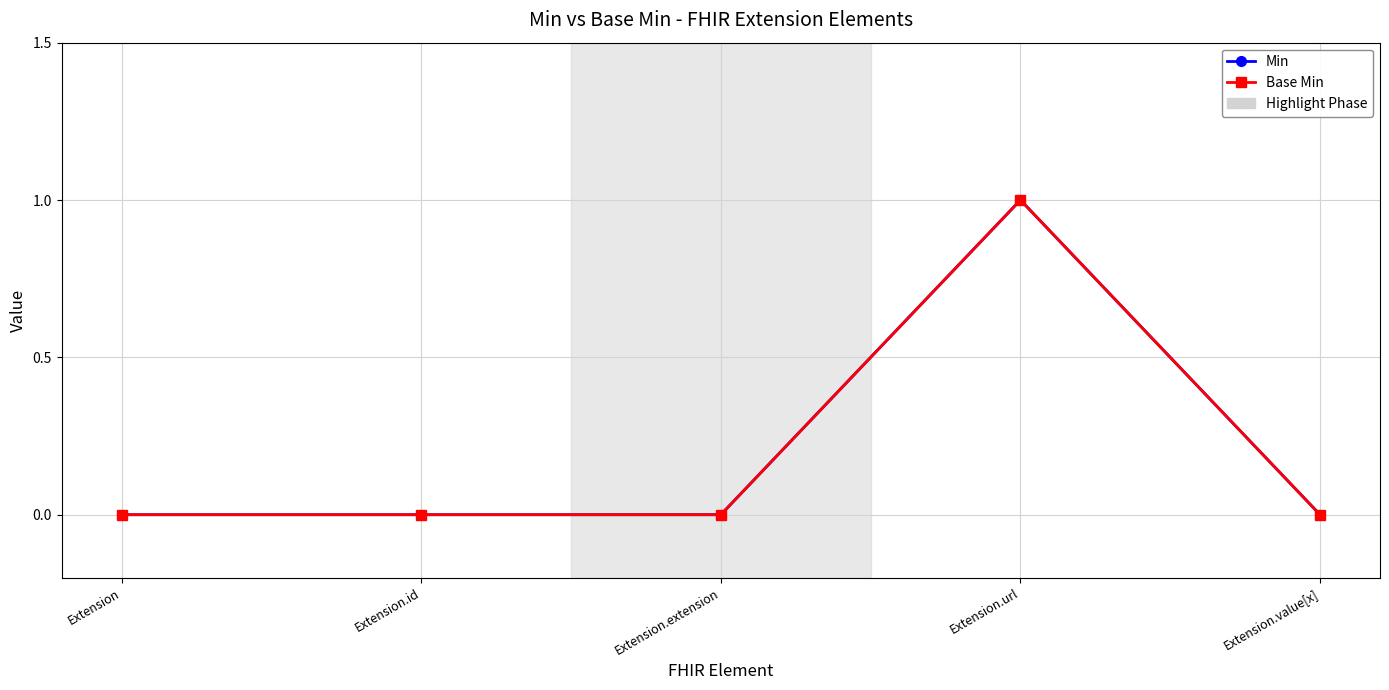

What is the greatest value displayed?

1